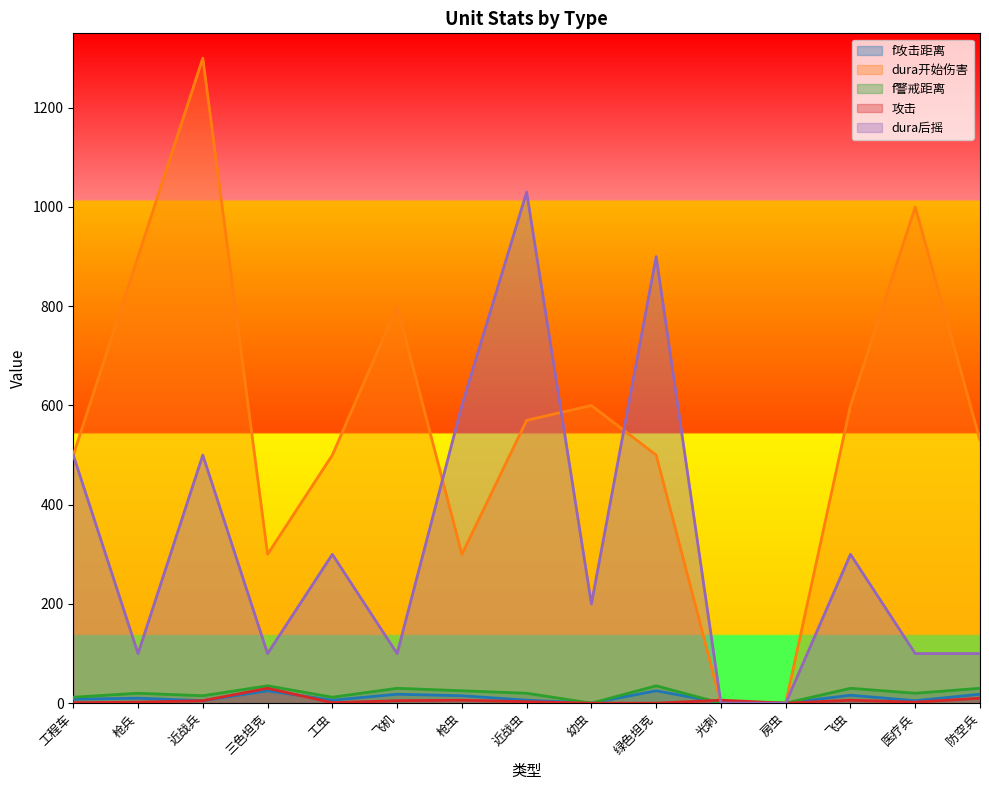

Rank the series by their maximum value, from lowest to highest.

f攻击距离, 攻击, f警戒距离, dura后摇, dura开始伤害